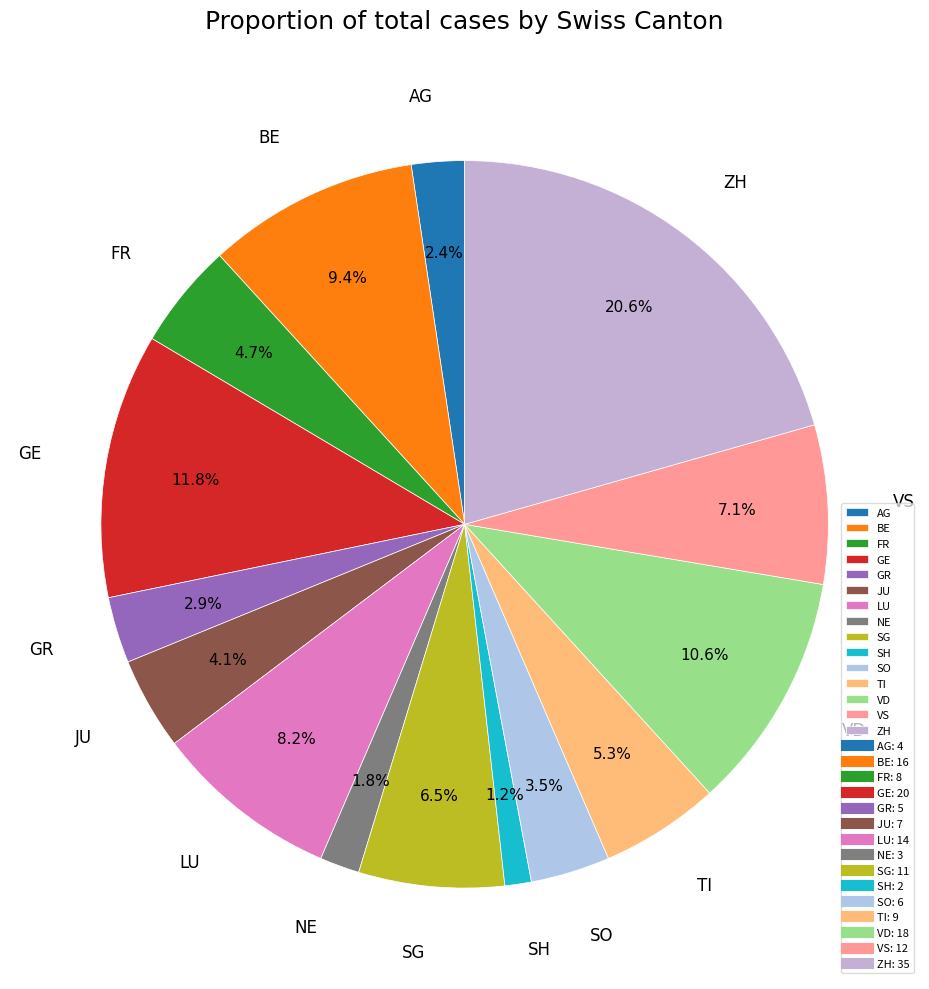

Which has a higher value, VS or GR?

VS